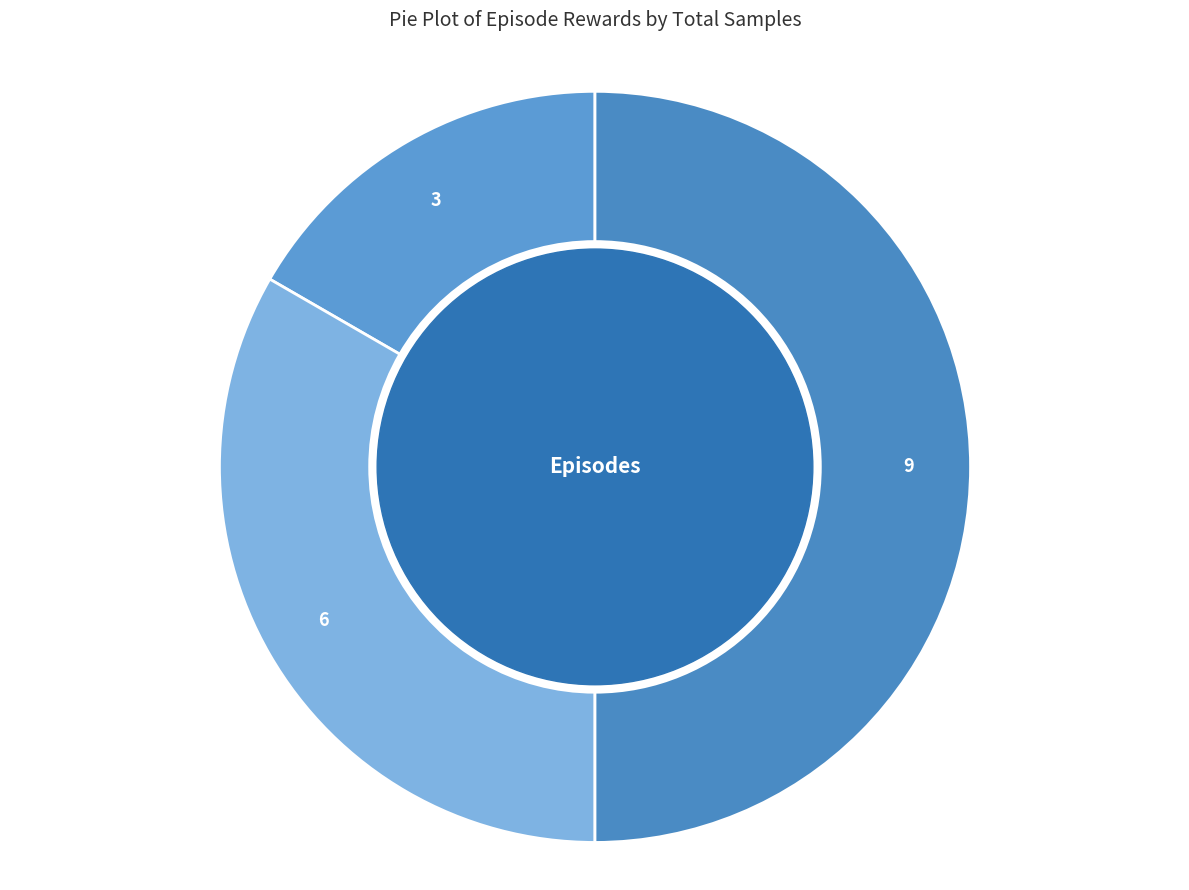

Which category has the biggest portion of the pie?

9